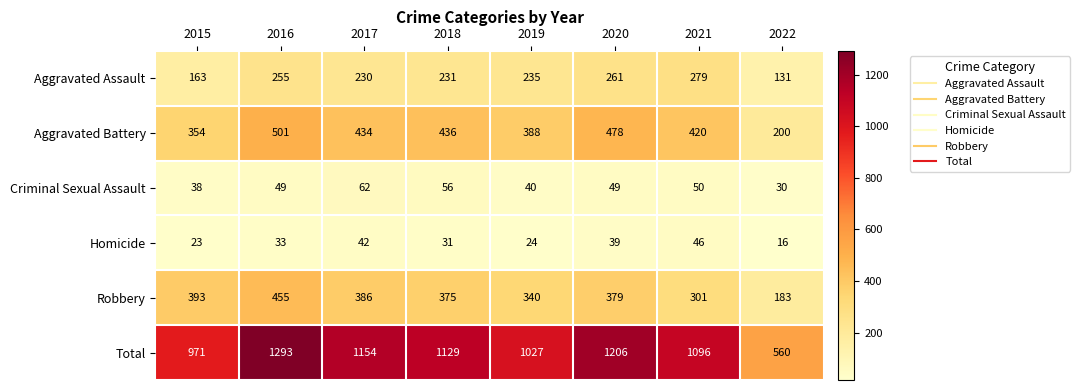

The value of Aggravated Battery at 2019 is 248. True or false?

False